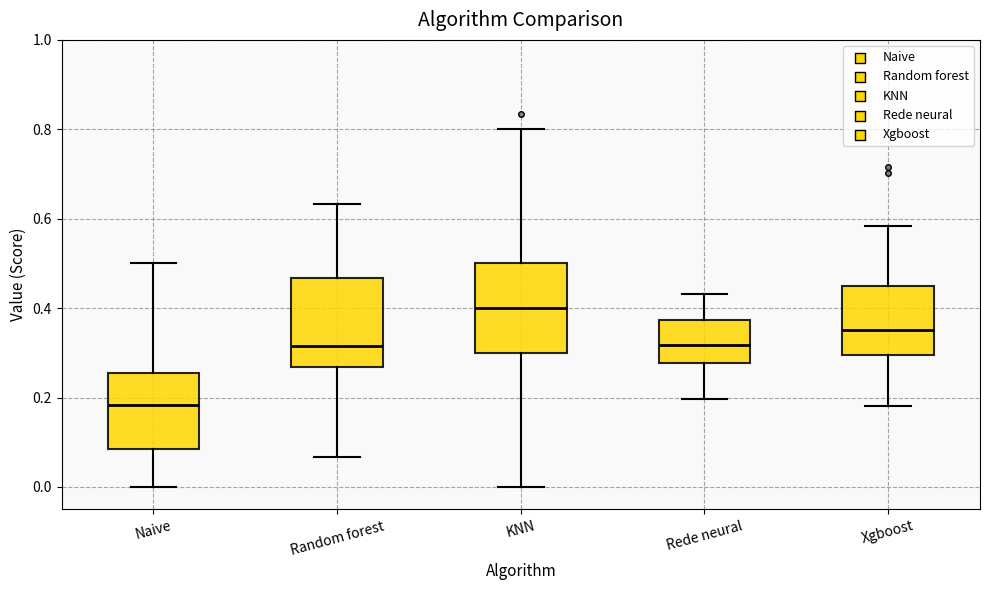

Where does the upper whisker of the box for Naive end on the y-axis? The values are not printed on the chart, so give them approximately, as read against the axis.

0.50